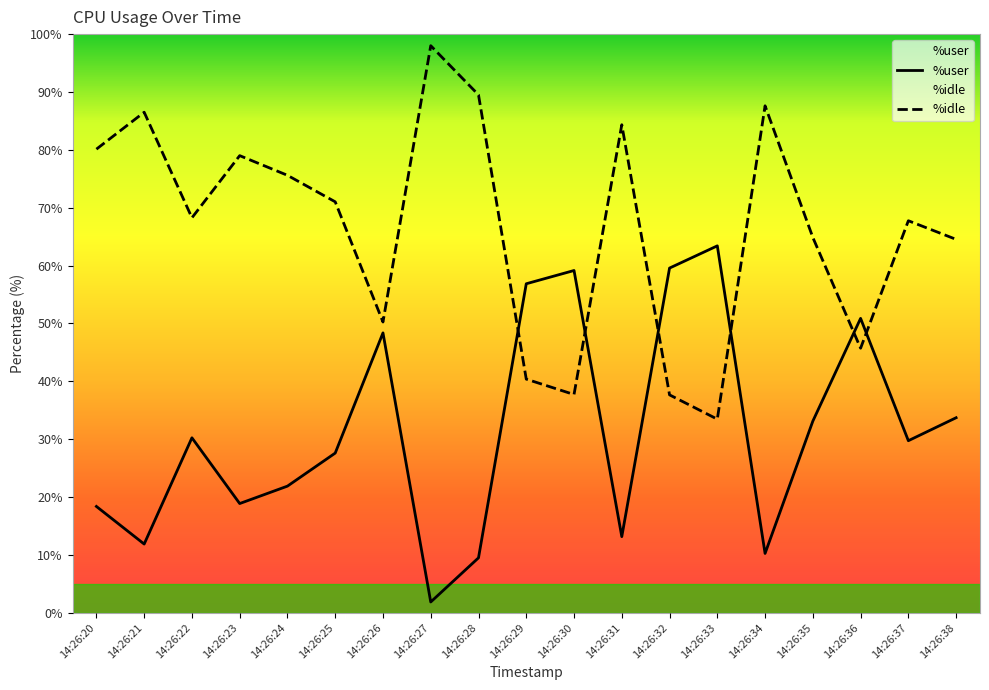

Between which two adjacent categories do %idle and %user first intersect?

14:26:28 and 14:26:29